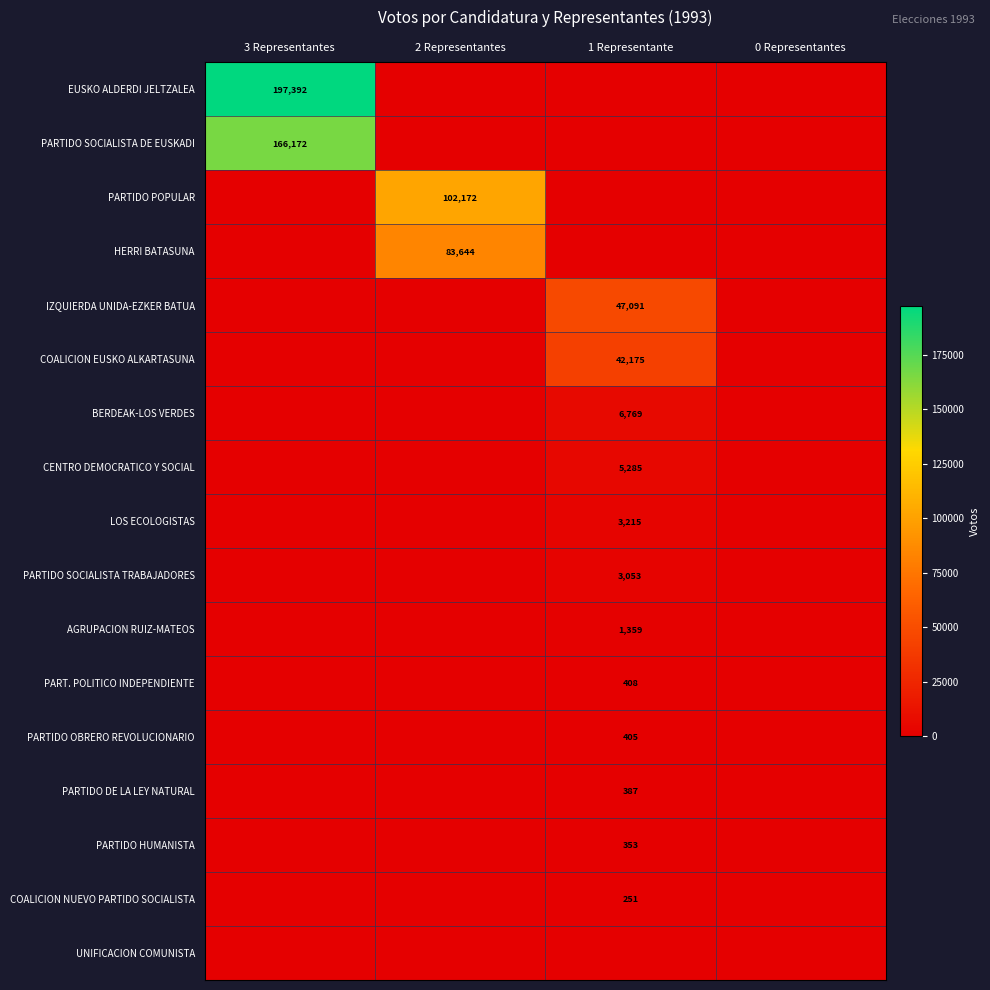

Which has a higher value, 0 Representantes or 3 Representantes?

3 Representantes